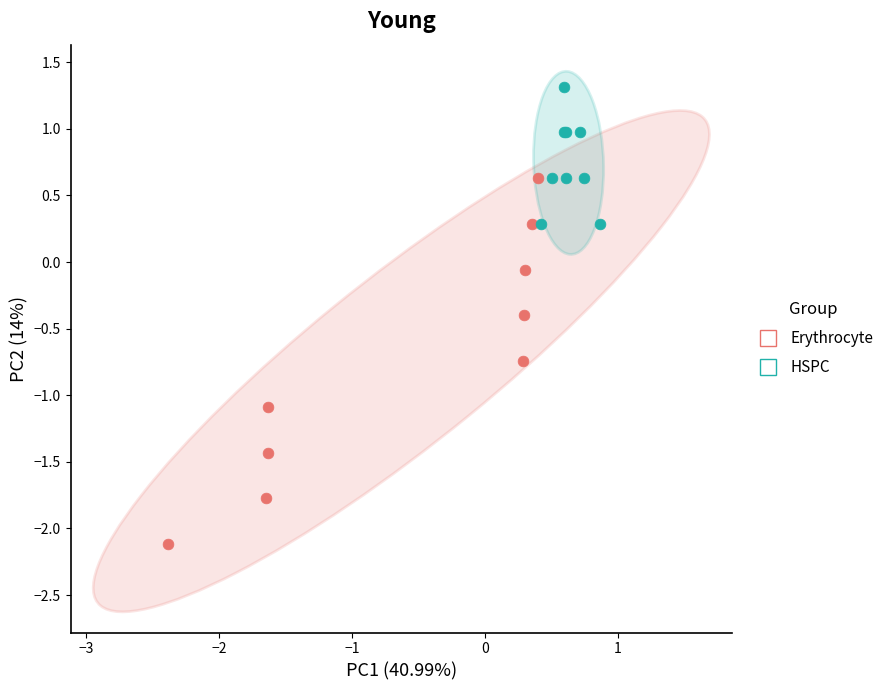

Which series reaches the minimum Y coordinate?

Erythrocyte